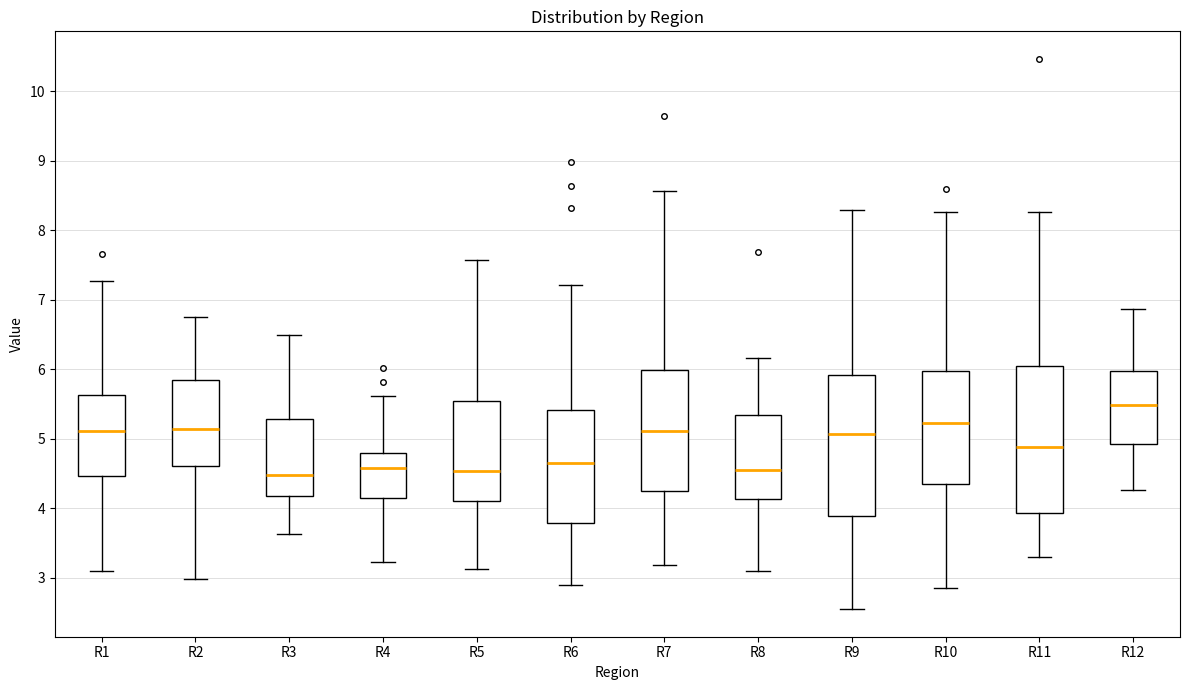

Reading left to right, transcribe this box plot: for each box, give where its median line is, the range the box spans, and where its two whiskers end, as read against the y-axis. The values are not printed on the chart, so give them approximately, as read against the axis.

R1: median 5.1, box 4.5 to 5.6, whiskers 3.1 to 7.3
R2: median 5.1, box 4.6 to 5.9, whiskers 3.0 to 6.8
R3: median 4.5, box 4.2 to 5.3, whiskers 3.6 to 6.5
R4: median 4.6, box 4.2 to 4.8, whiskers 3.2 to 5.6
R5: median 4.5, box 4.1 to 5.6, whiskers 3.1 to 7.6
R6: median 4.7, box 3.8 to 5.4, whiskers 2.9 to 7.2
R7: median 5.1, box 4.2 to 6.0, whiskers 3.2 to 8.6
R8: median 4.6, box 4.1 to 5.3, whiskers 3.1 to 6.2
R9: median 5.1, box 3.9 to 5.9, whiskers 2.6 to 8.3
R10: median 5.2, box 4.4 to 6.0, whiskers 2.9 to 8.3
R11: median 4.9, box 3.9 to 6.1, whiskers 3.3 to 8.3
R12: median 5.5, box 4.9 to 6.0, whiskers 4.3 to 6.9